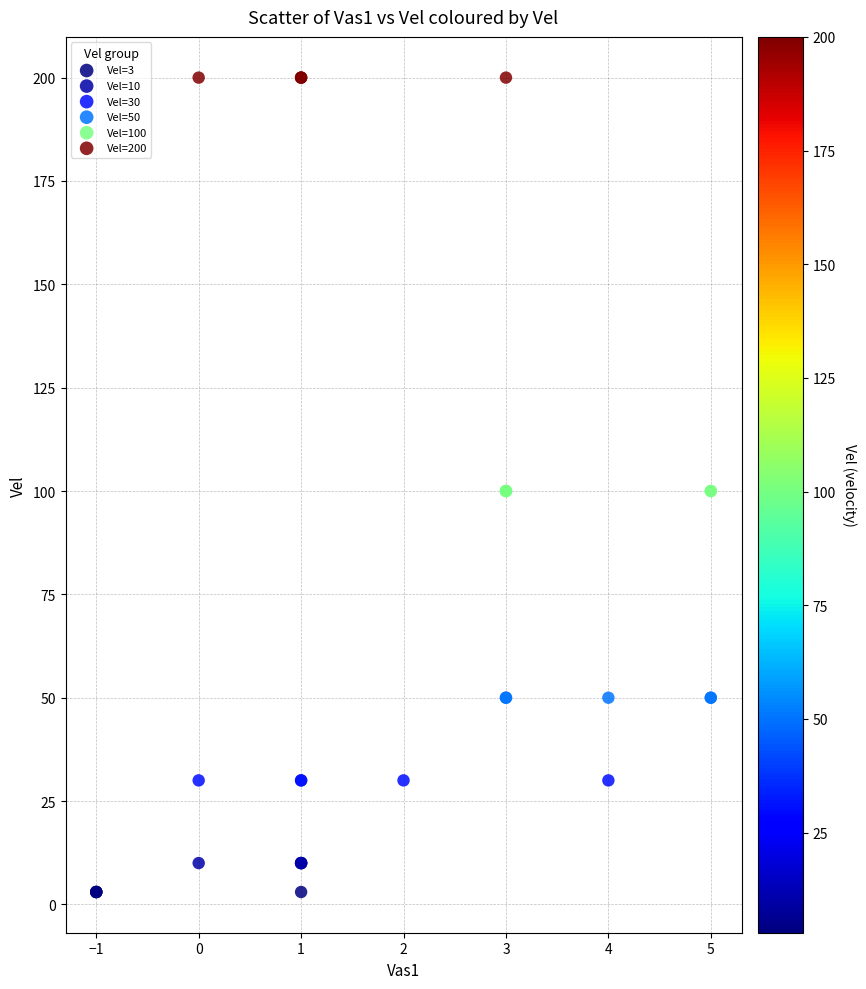

Which series contains the highest Y value?

Vel=200